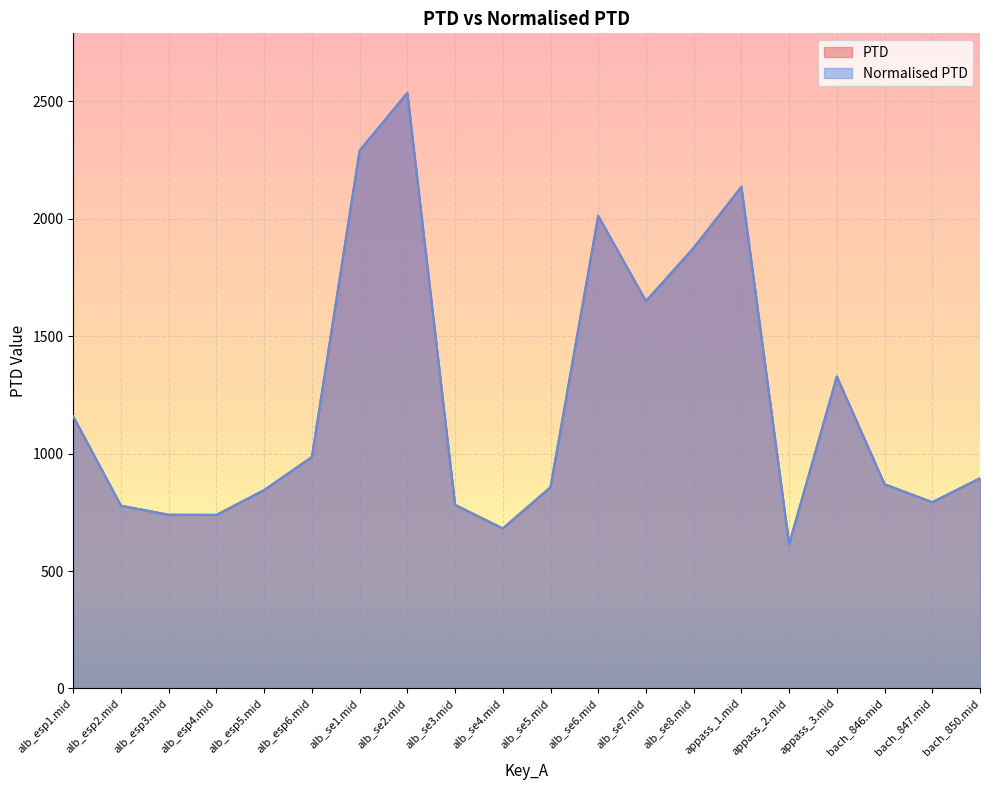

At which category is the sum across all series the highest?

alb_se2.mid